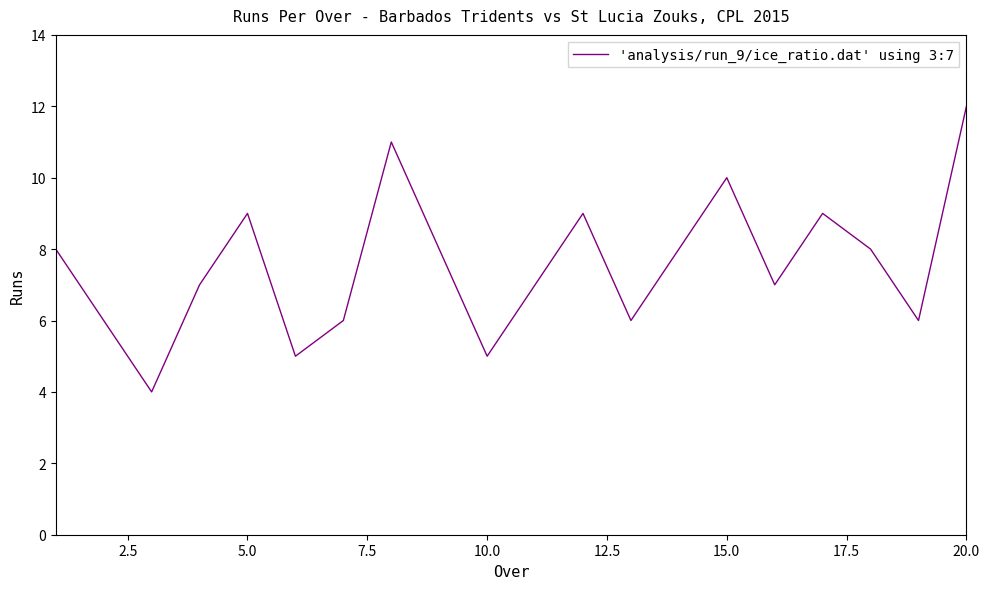

What is the minimum value shown in the chart?

4